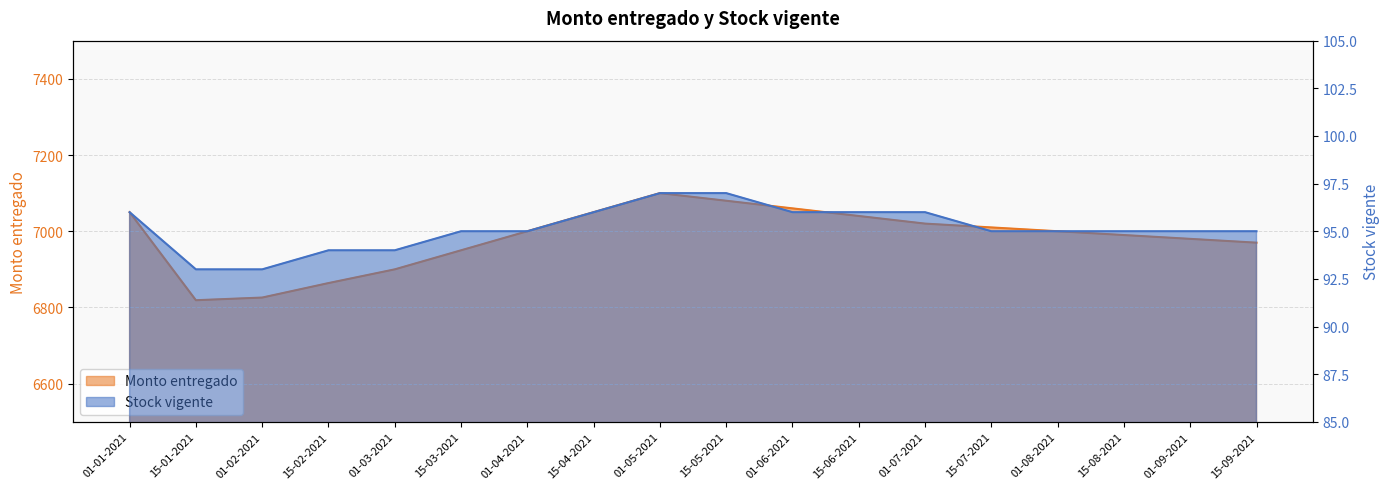

The Monto entregado series shows 4016 at 01-07-2021. True or false?

False